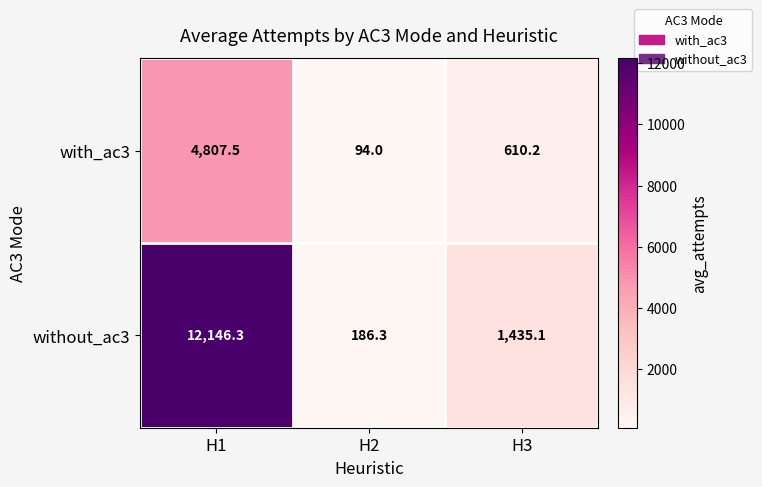

True or false: without_ac3 has a value of 16479.1 at H1.

False